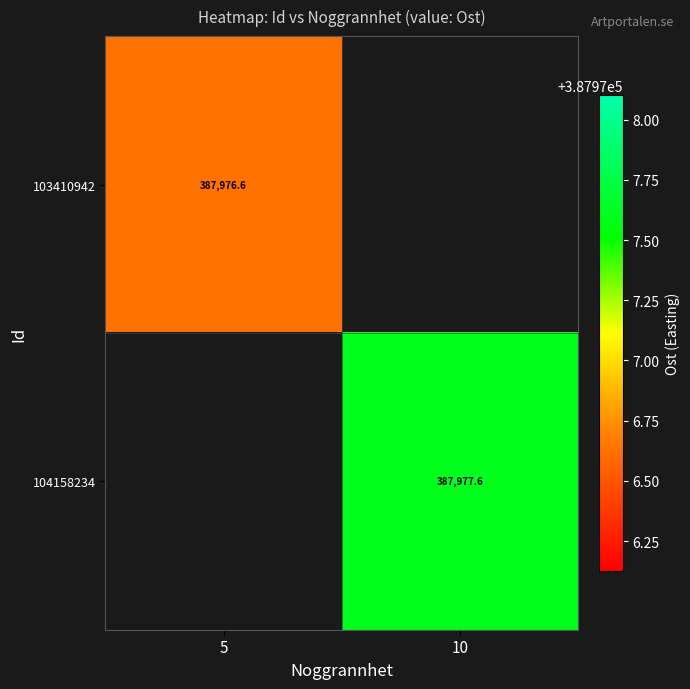

List the labels in order of 104158234 value, smallest first.

5, 10